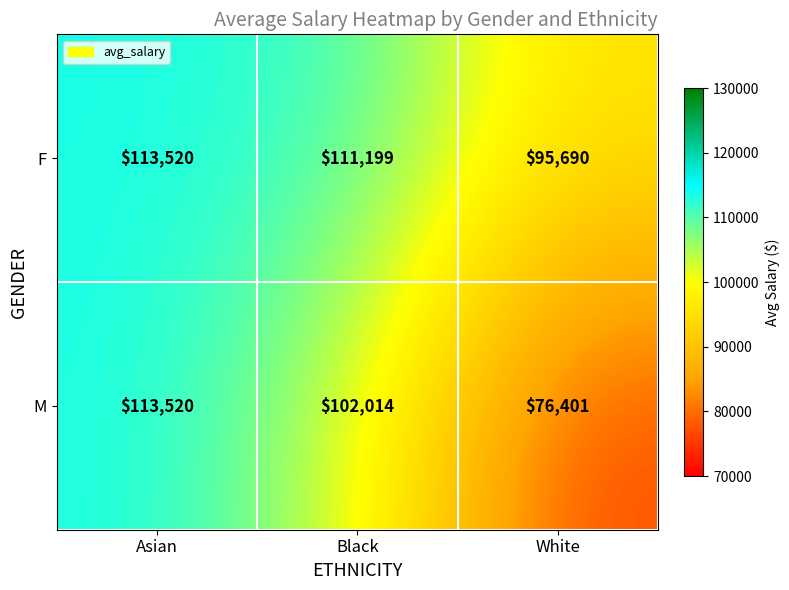

Which label corresponds to the largest value in the chart?

Asian